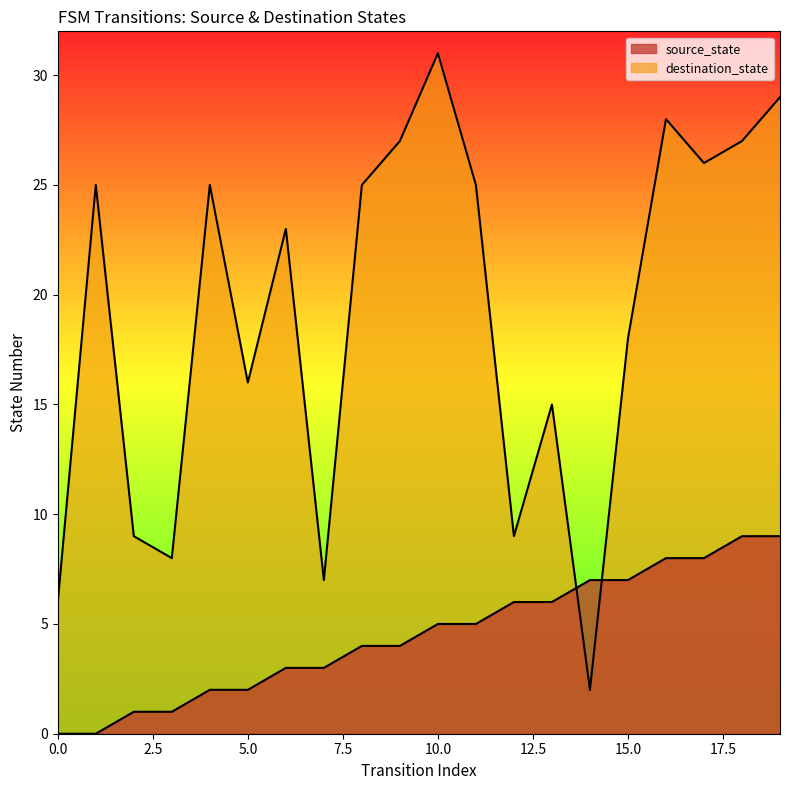

True or false: source_state has a value of 2 at 8.

False